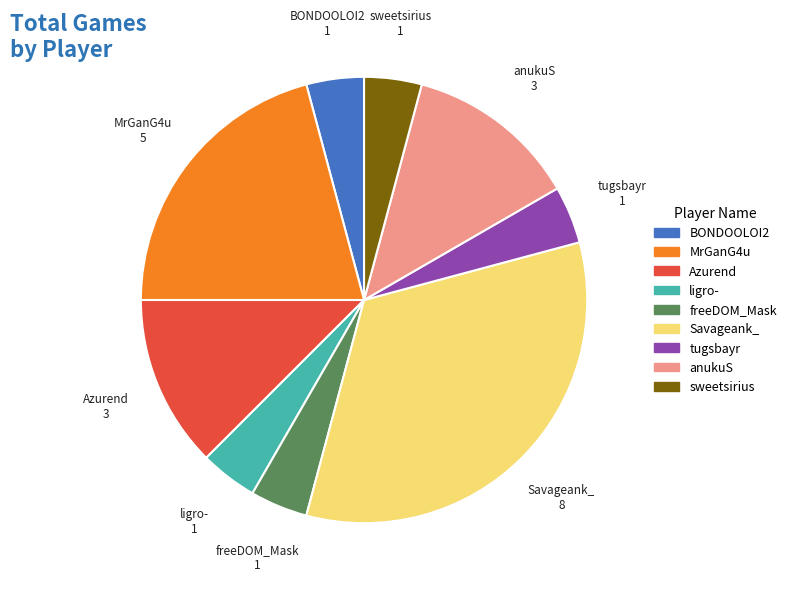

How many segments does this pie chart have?

9